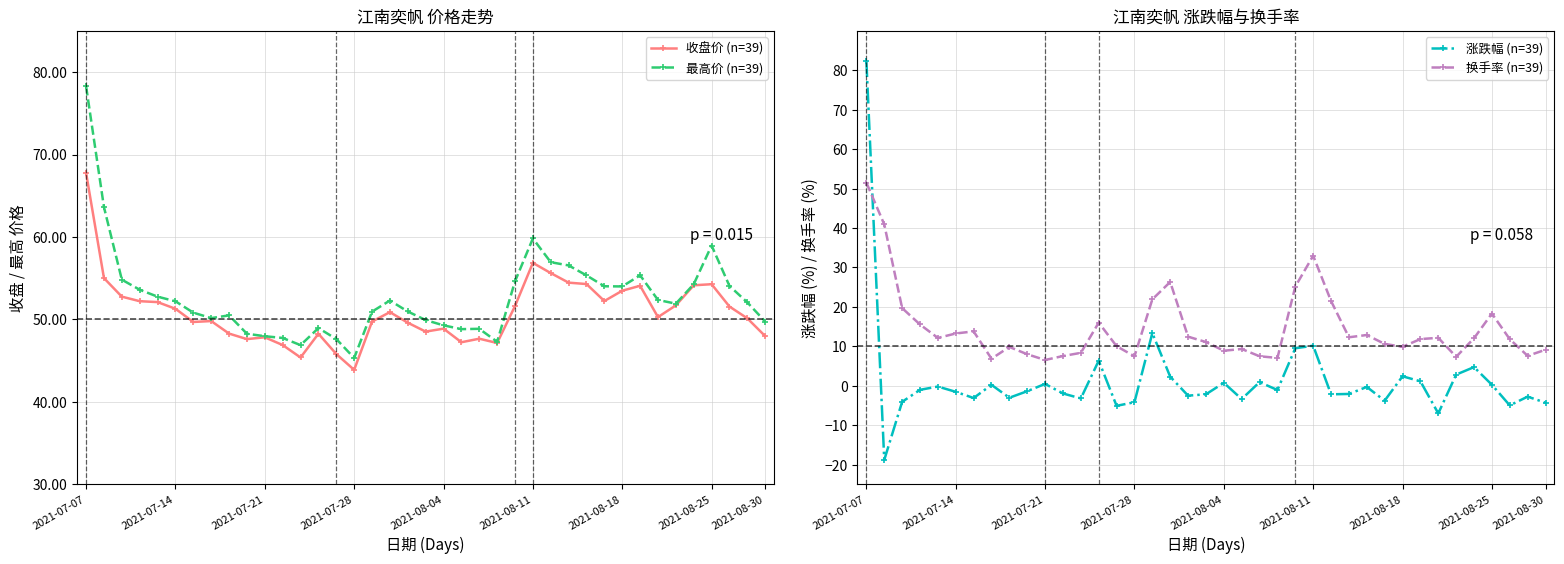

True or false: 收盘价 (n=39) and 换手率 (n=39) cross at least once.

False